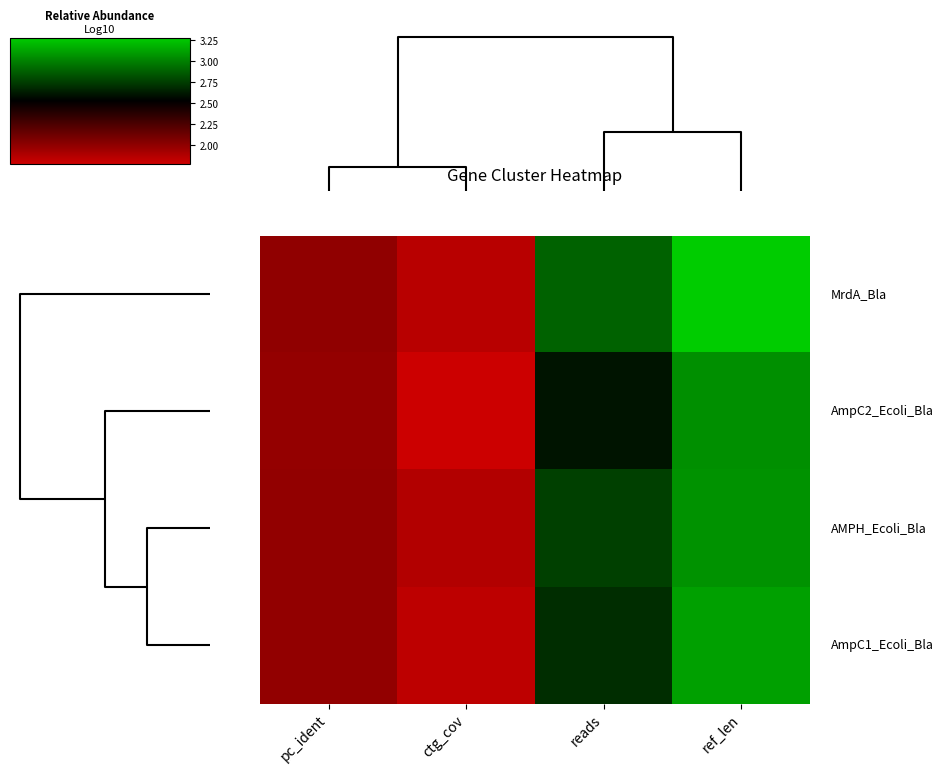

Which category has the highest value across all series?

ref_len